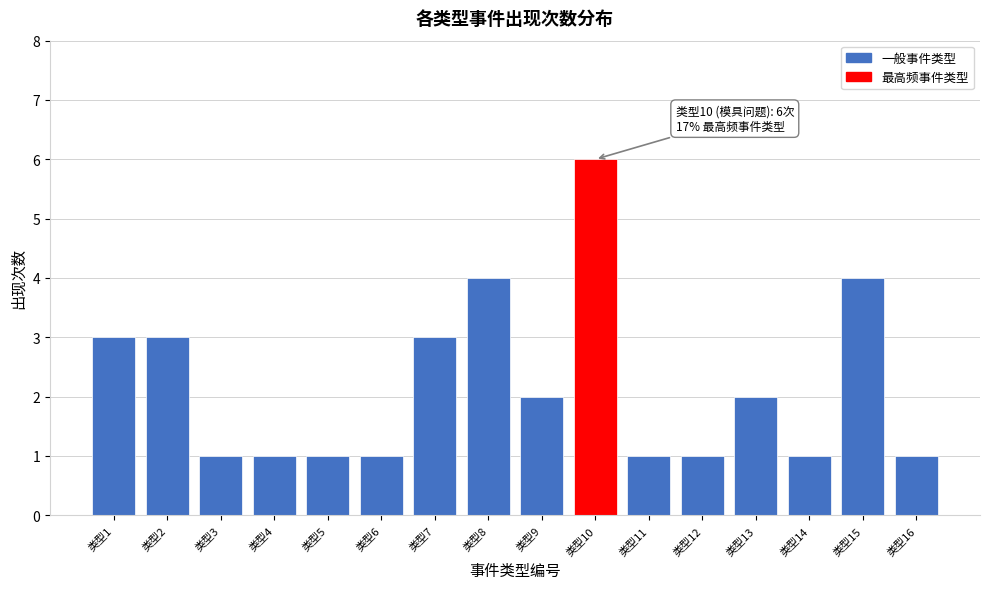

Reading right to left, transcribe all the data shown in this chart.

类型16=1	类型15=4	类型14=1	类型13=2	类型12=1	类型11=1	类型10=6	类型9=2	类型8=4	类型7=3	类型6=1	类型5=1	类型4=1	类型3=1	类型2=3	类型1=3